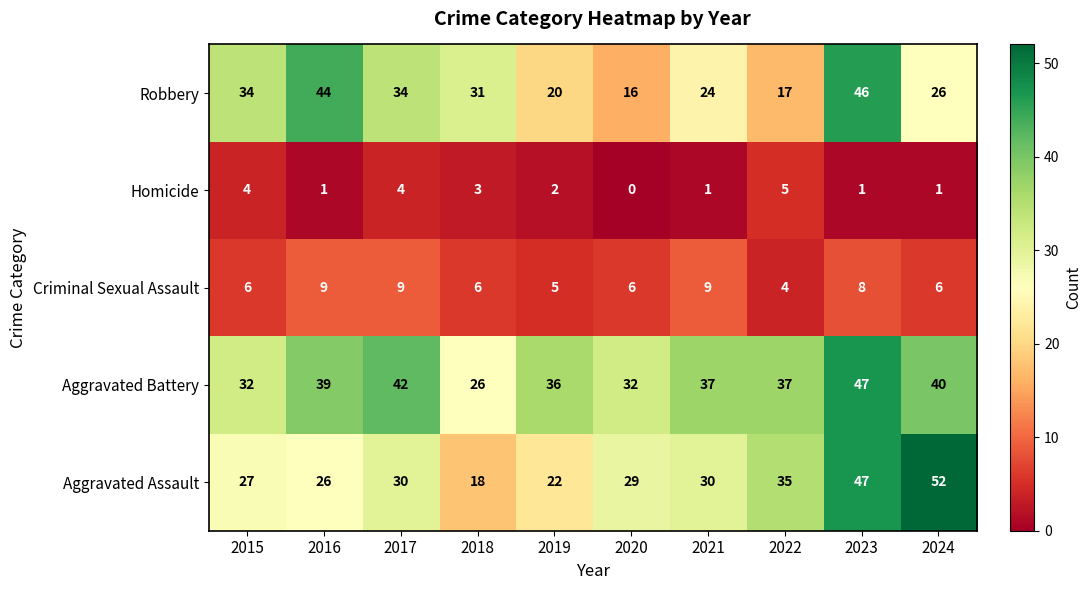

What is the greatest value displayed?

52